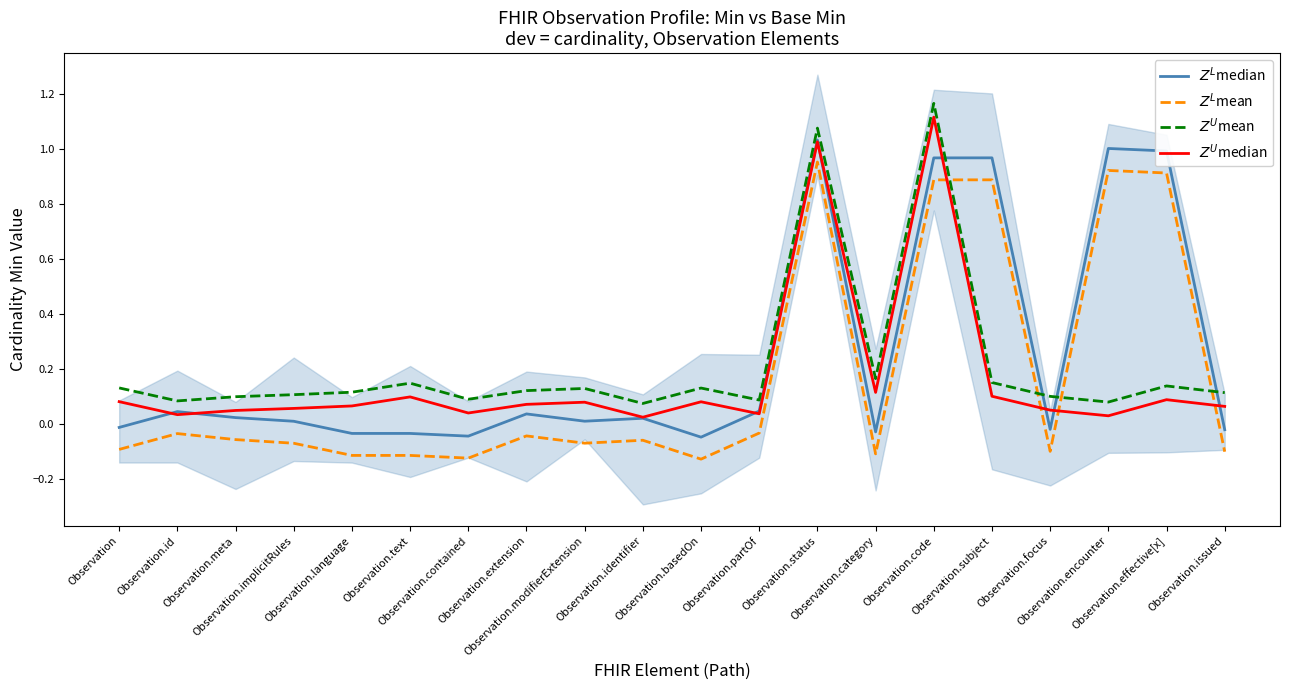

True or false: $Z^U$mean has a value of 0.2 at Observation.

False